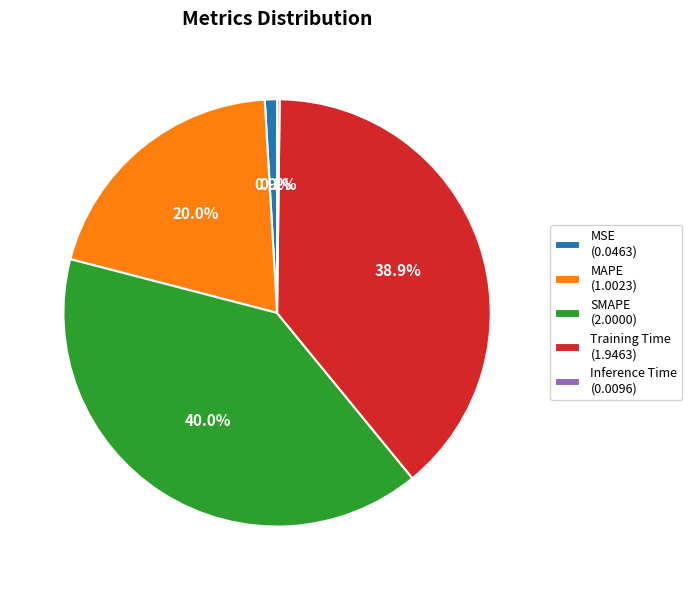

Between SMAPE (2.0000) and MAPE (1.0023), which is larger?

SMAPE (2.0000)